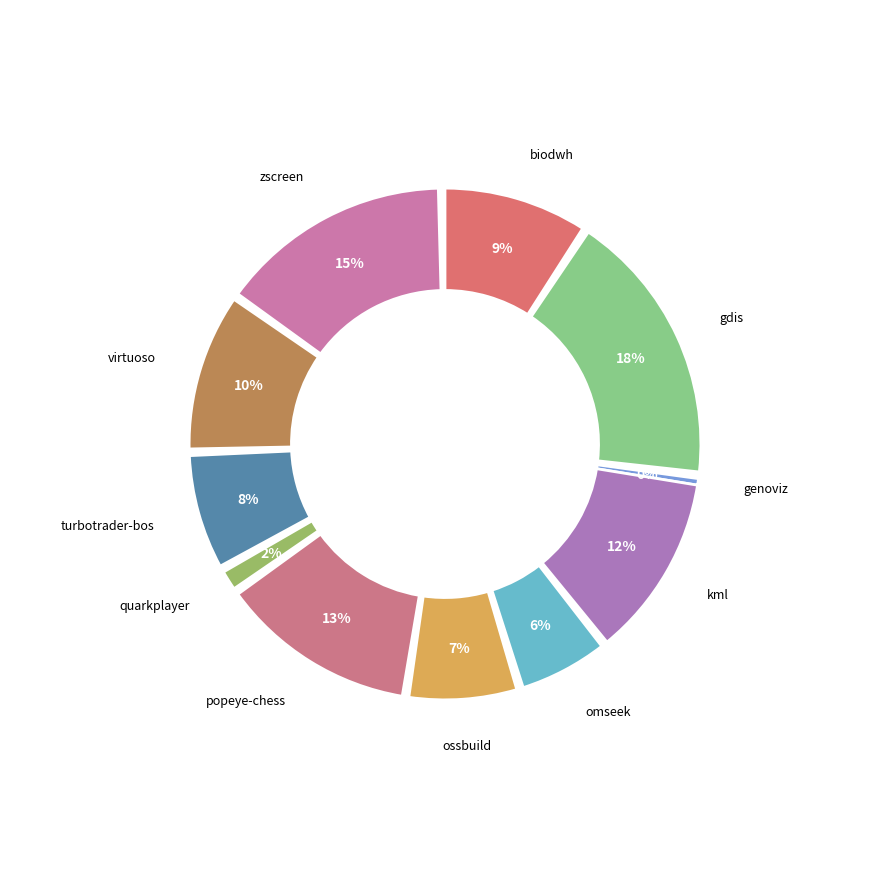

Is omseek.csv the majority of the pie?

No